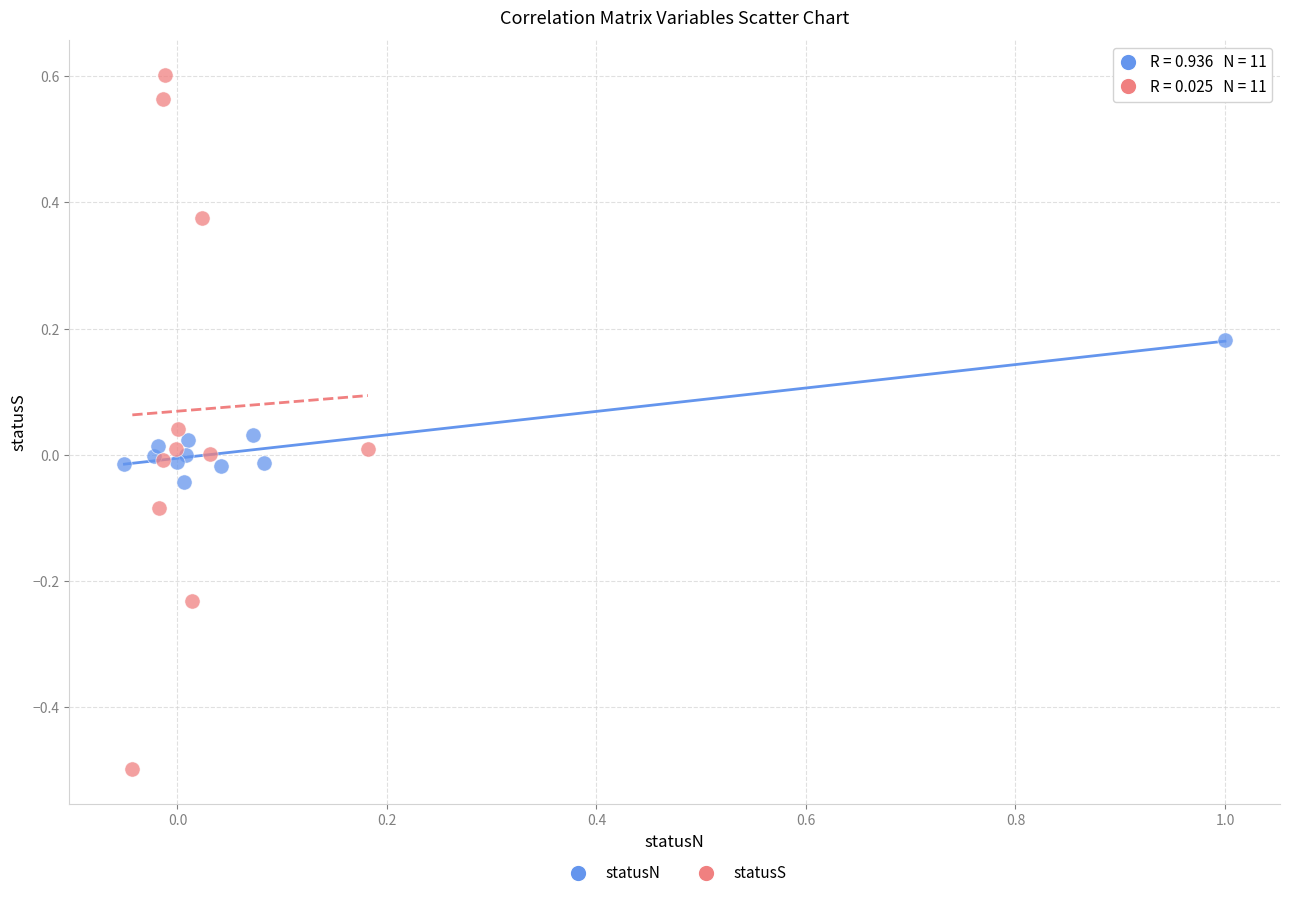

What are all the series names shown in the legend?

statusN, statusS